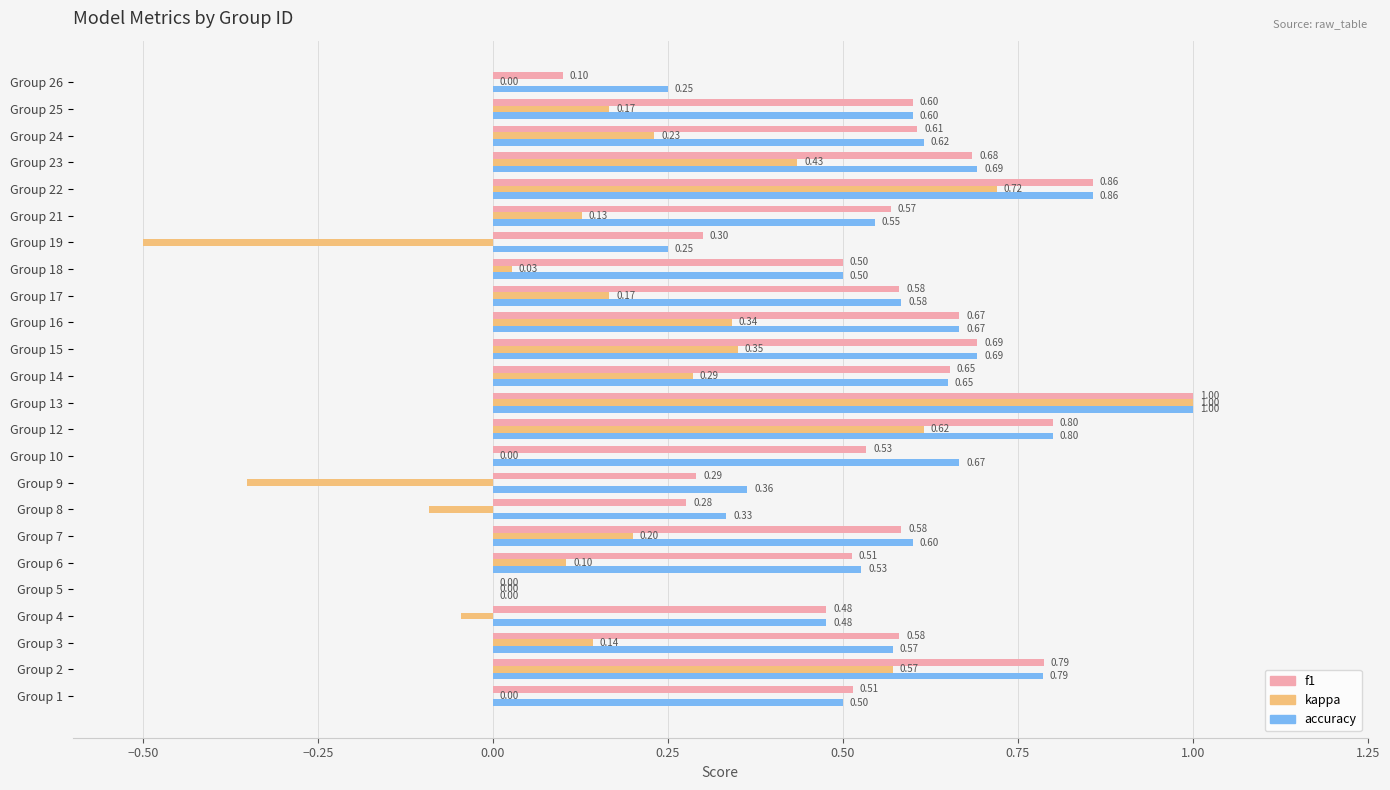

Which series has the largest total across all categories?

accuracy